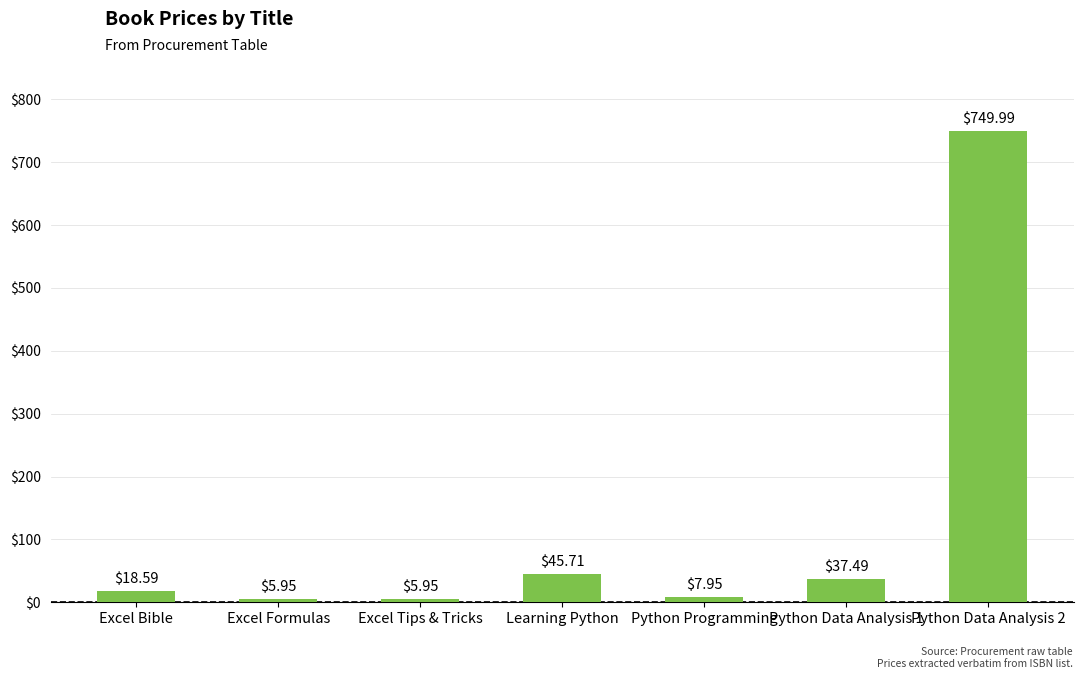

What is the average value?

124.5